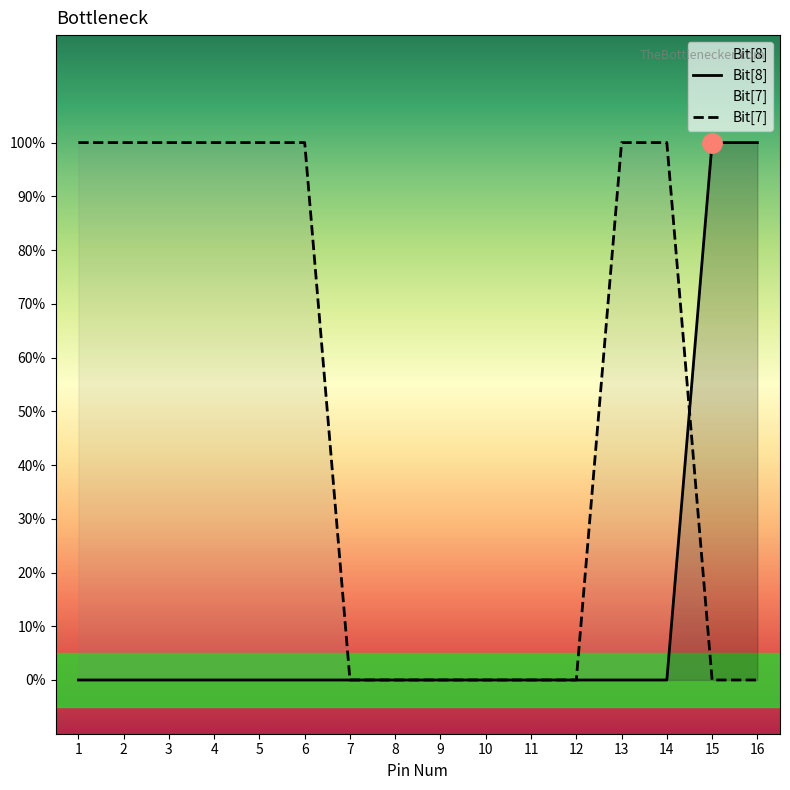

What are all the series names shown in the legend?

Bit[8], Bit[7]